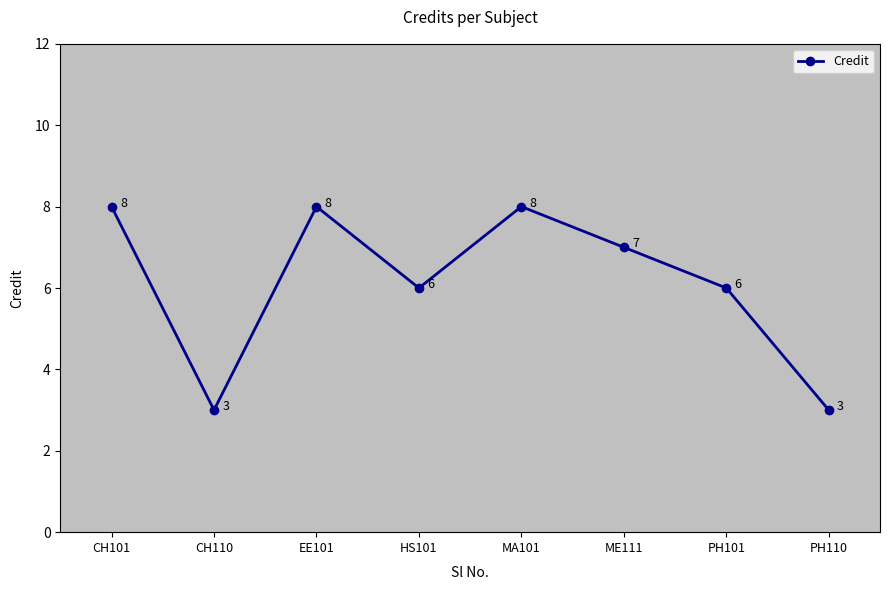

What is the greatest value displayed?

8